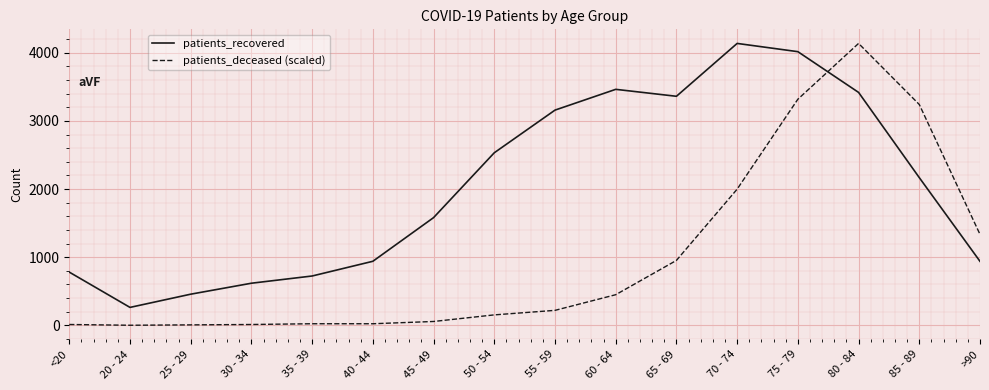

Which series has the largest range (max minus min)?

patients_deceased (scaled)